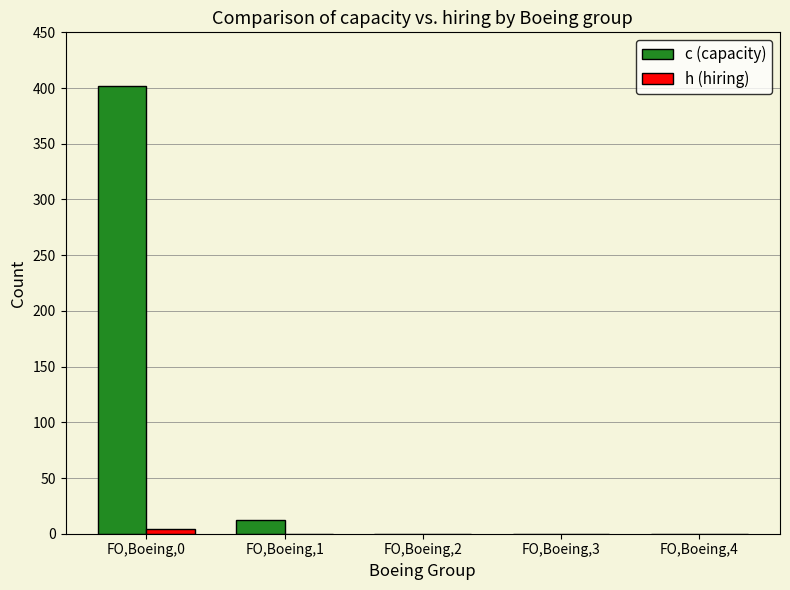

Which label corresponds to the largest value in the chart?

FO,Boeing,0